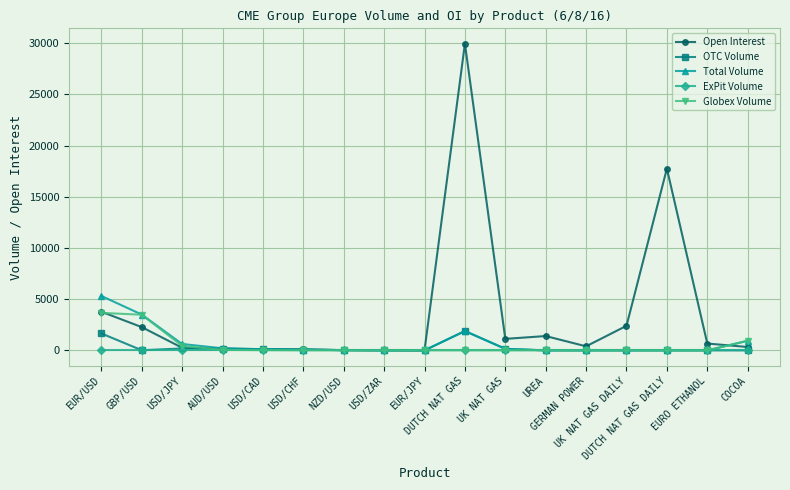

What is the sum of all OTC Volume values?

4245